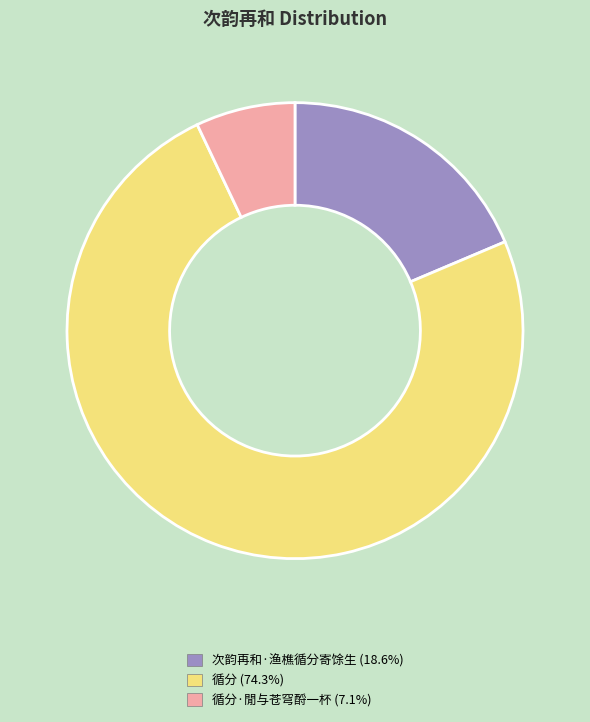

Does any single category account for the majority?

Yes